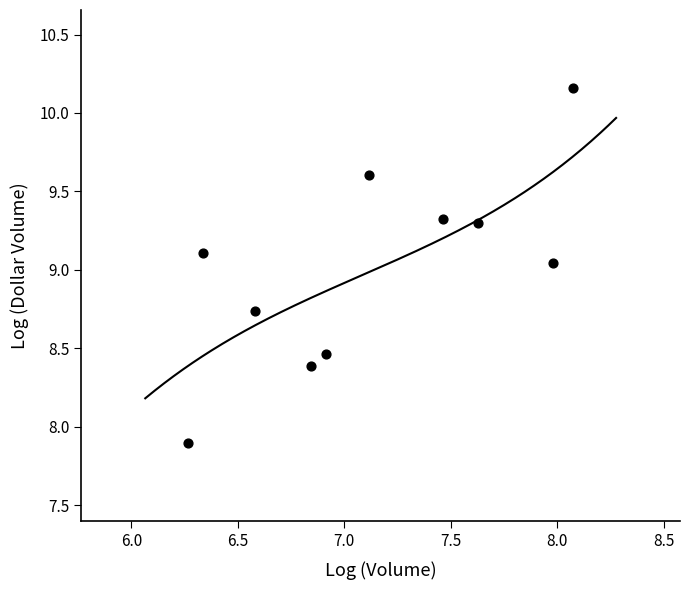

What is the average X value?

7.1